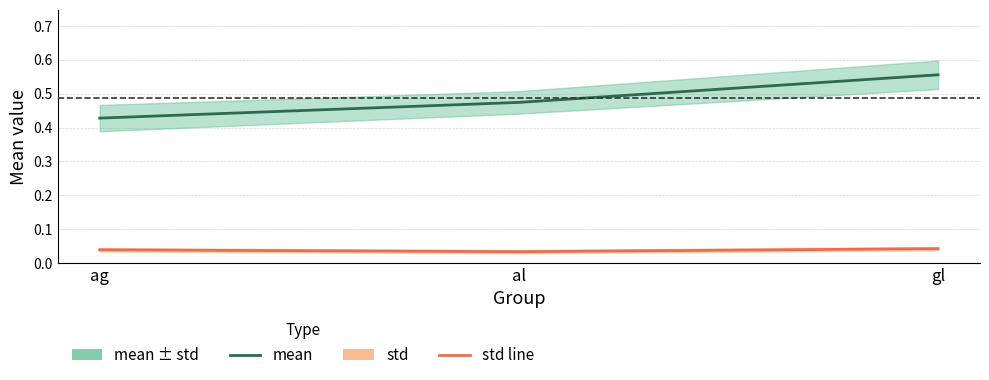

At which label does mean reach its peak?

gl